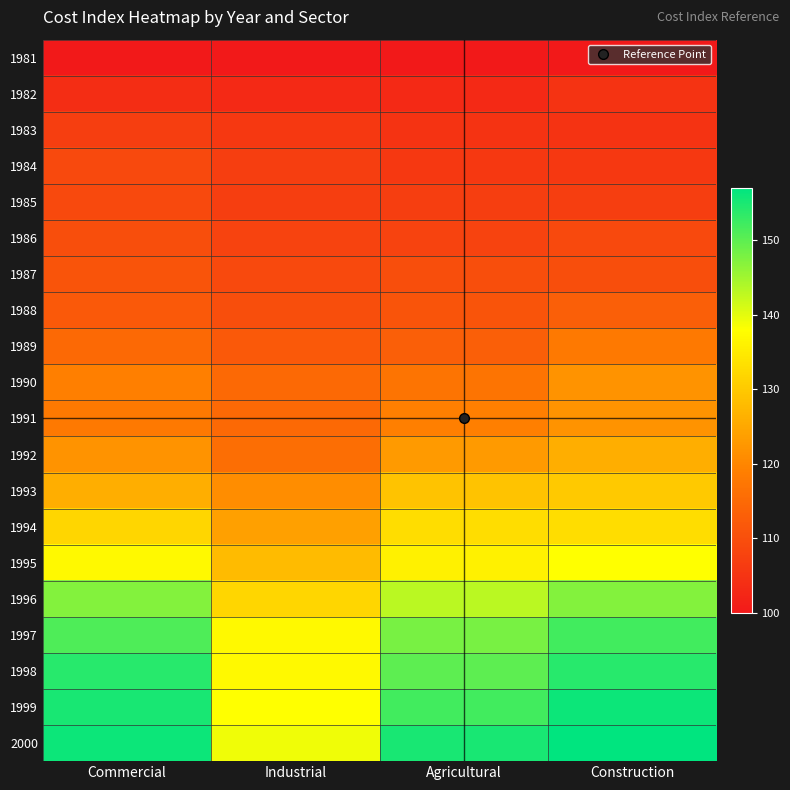

How many distinct data groups are displayed?

20